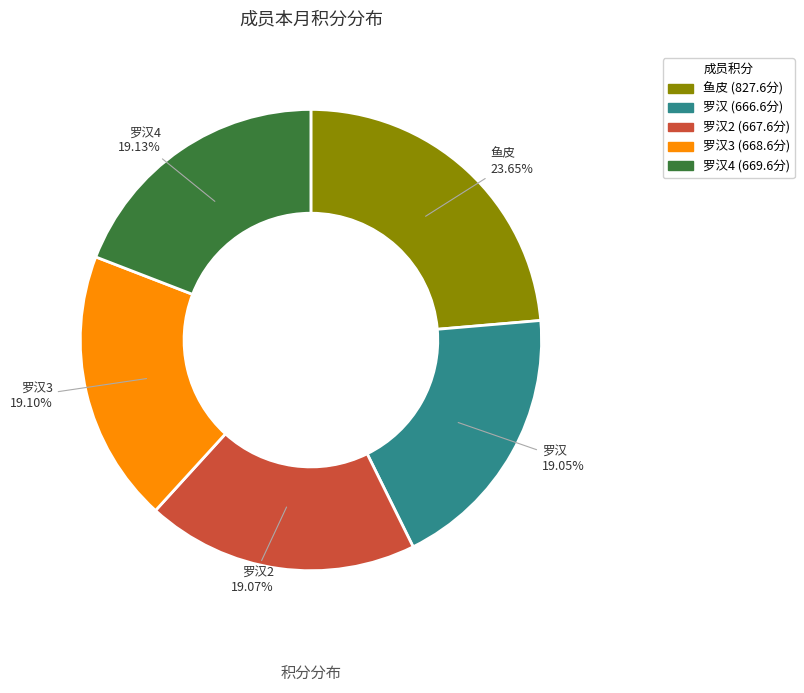

Does any single category account for the majority?

No